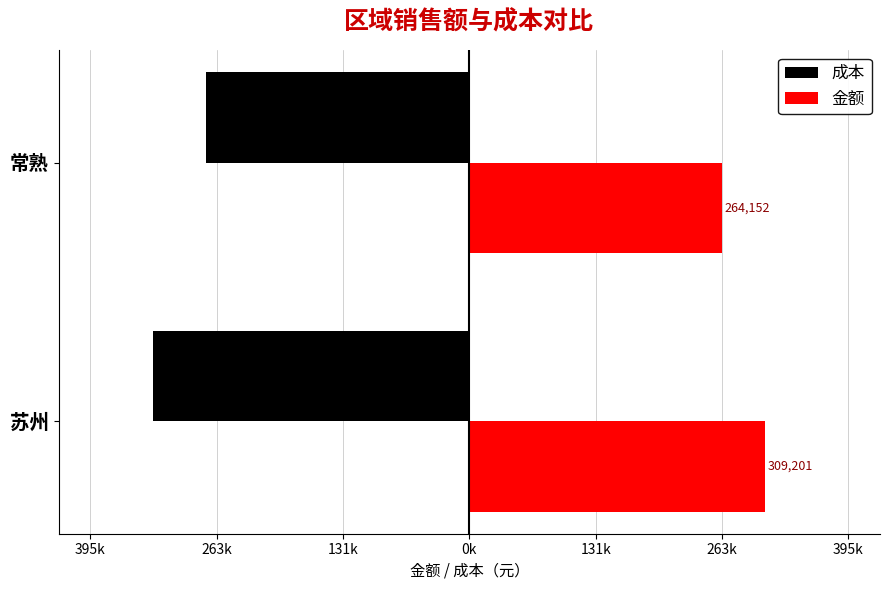

What are all the series names shown in the legend?

成本, 金额